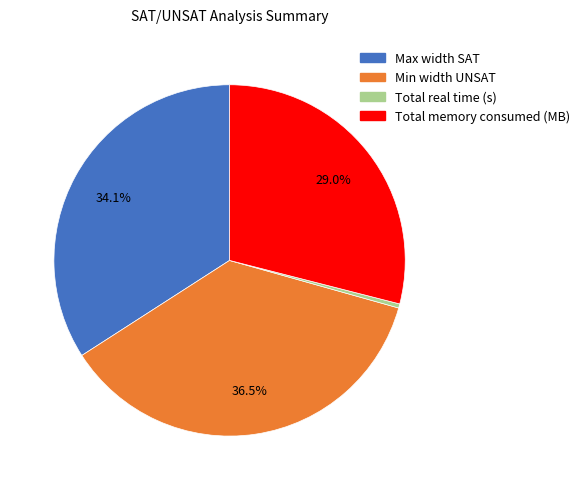

Which has a higher value, Total memory consumed (MB) or Min width UNSAT?

Min width UNSAT